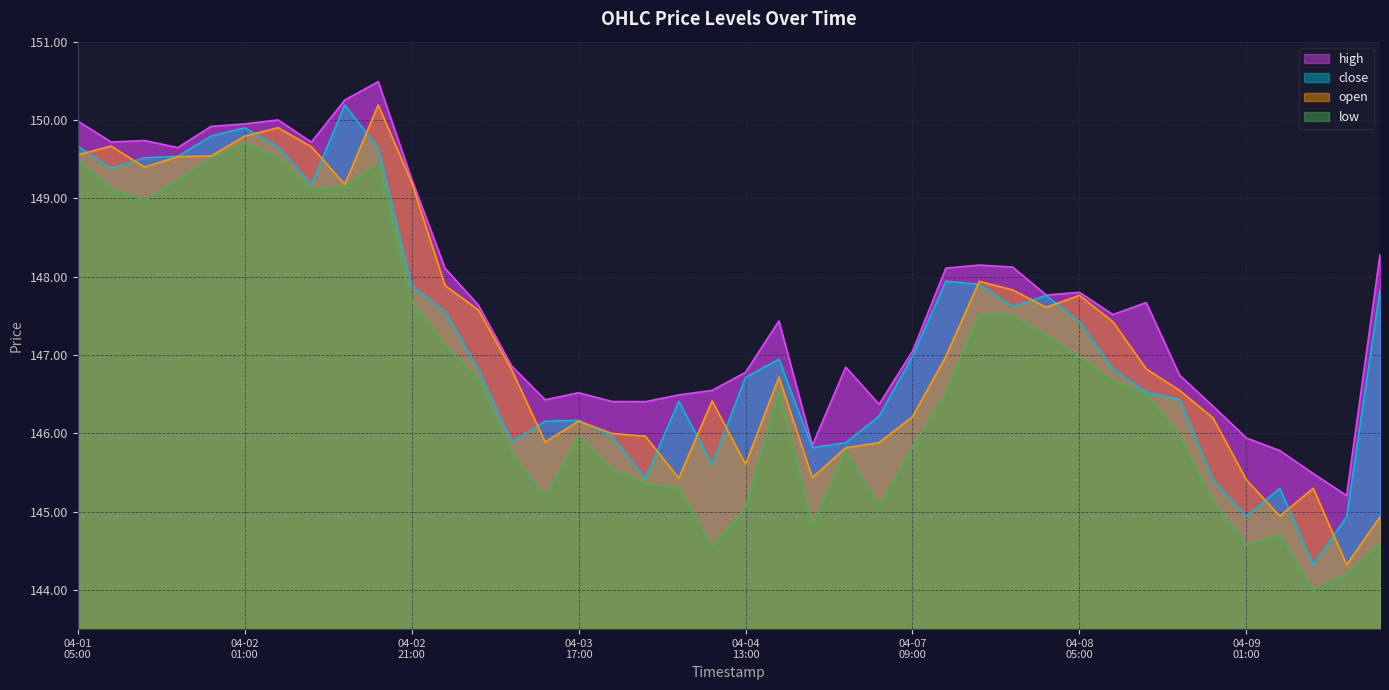

What is the total value across all series at 2025-04-08 17:00?

585.7